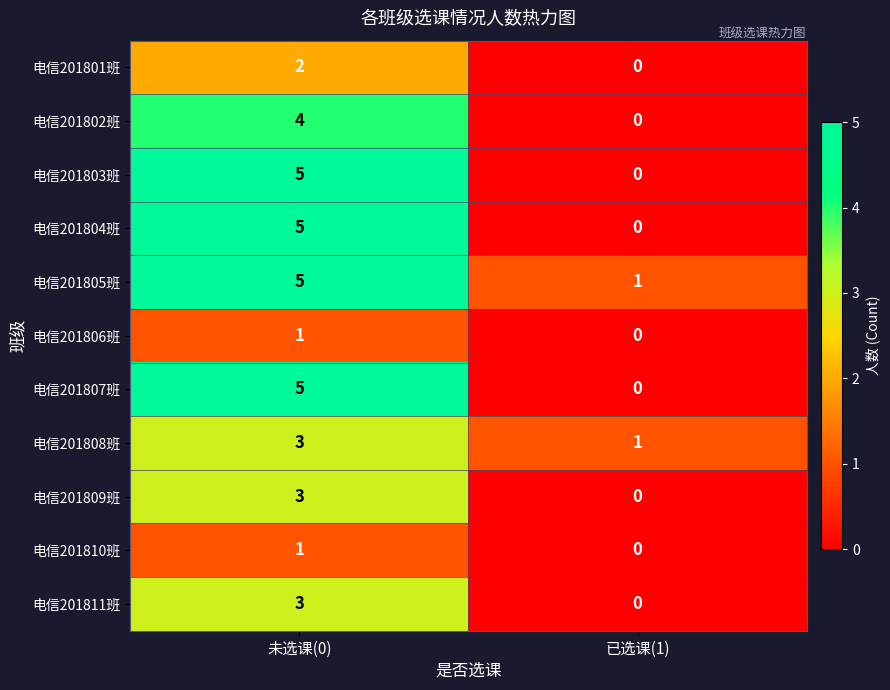

Rank the categories by 电信201803班 value from lowest to highest.

已选课(1), 未选课(0)